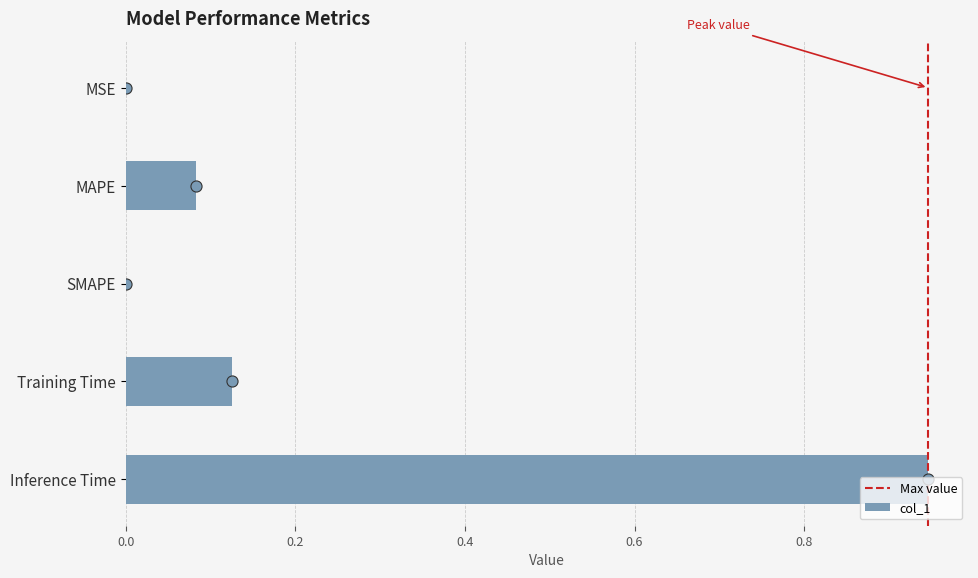

The chart shows a value of 0.0 at MAPE. True or false?

False